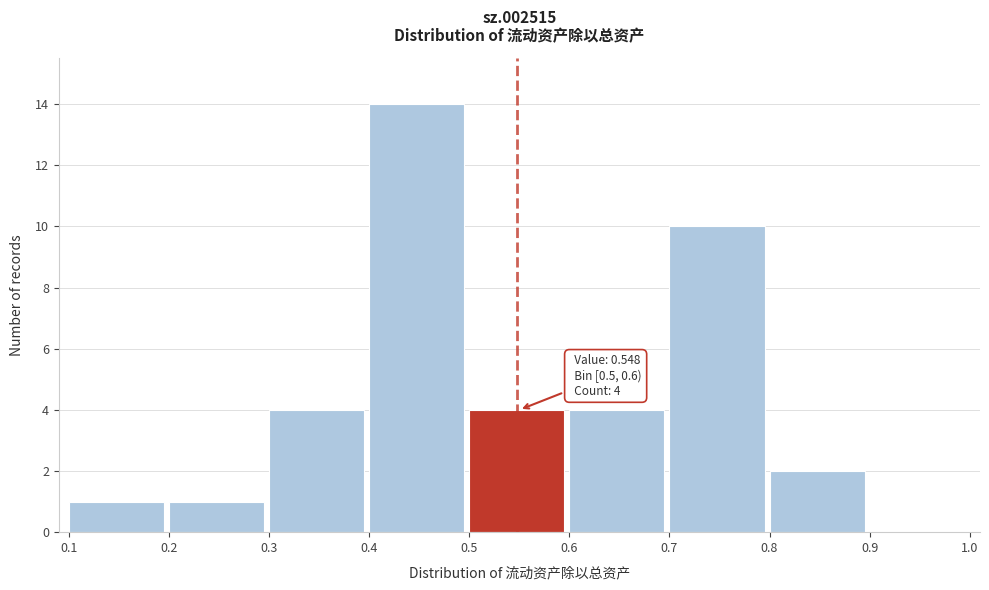

Which range on the x-axis has the tallest bar?

0.4 to 0.5